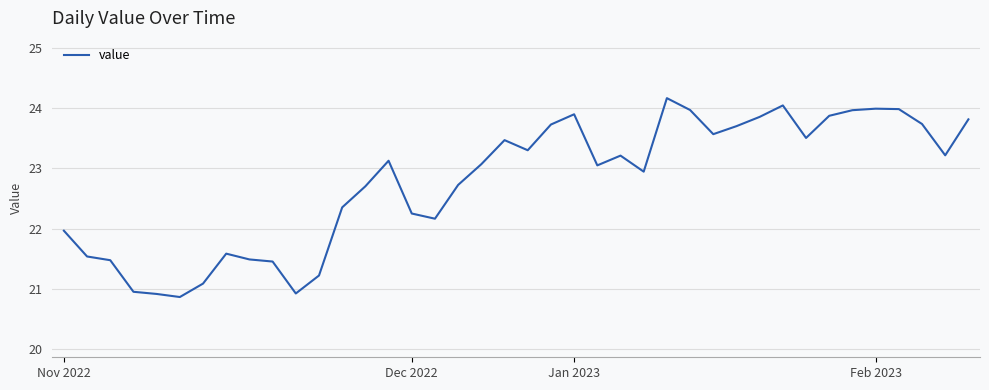

What is the maximum value shown in the chart?

24.2